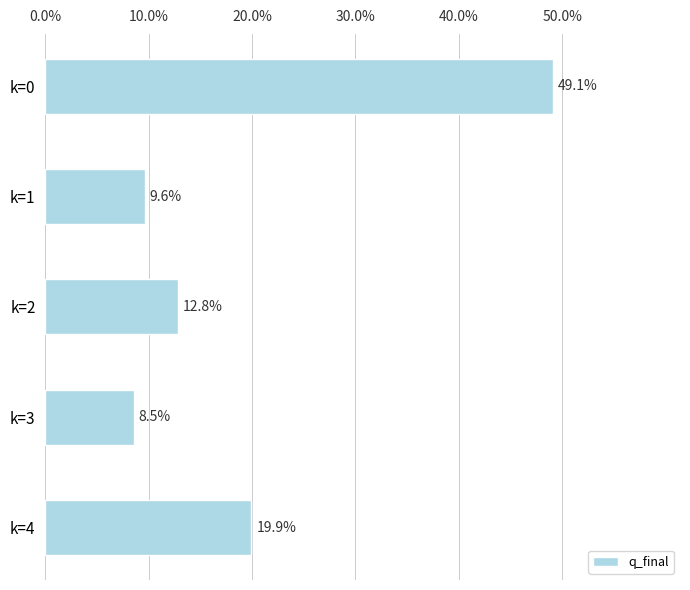

Does the chart contain any negative values?

No